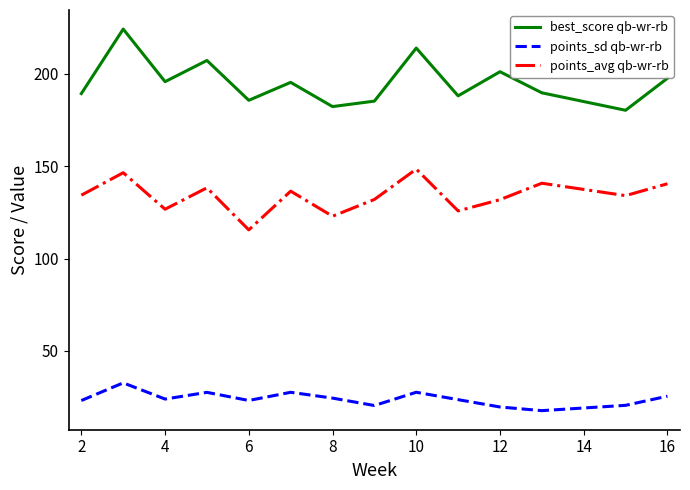

What is the highest value of the best_score qb-wr-rb series?

224.3